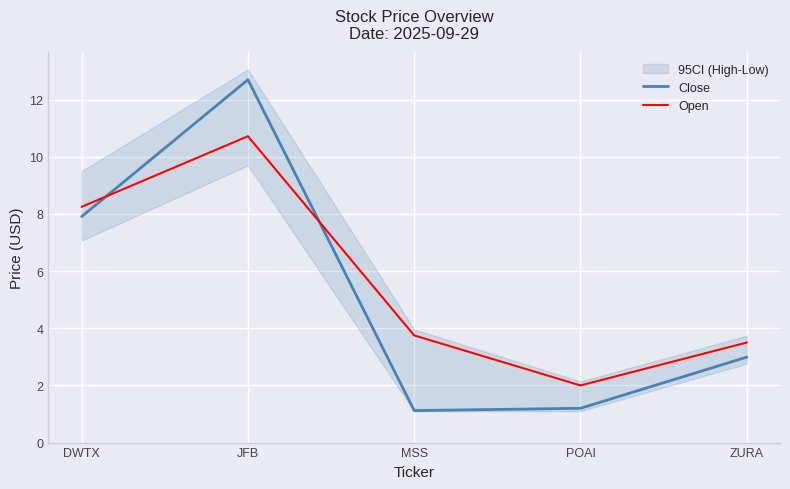

The Close series shows 12.7 at JFB. True or false?

True